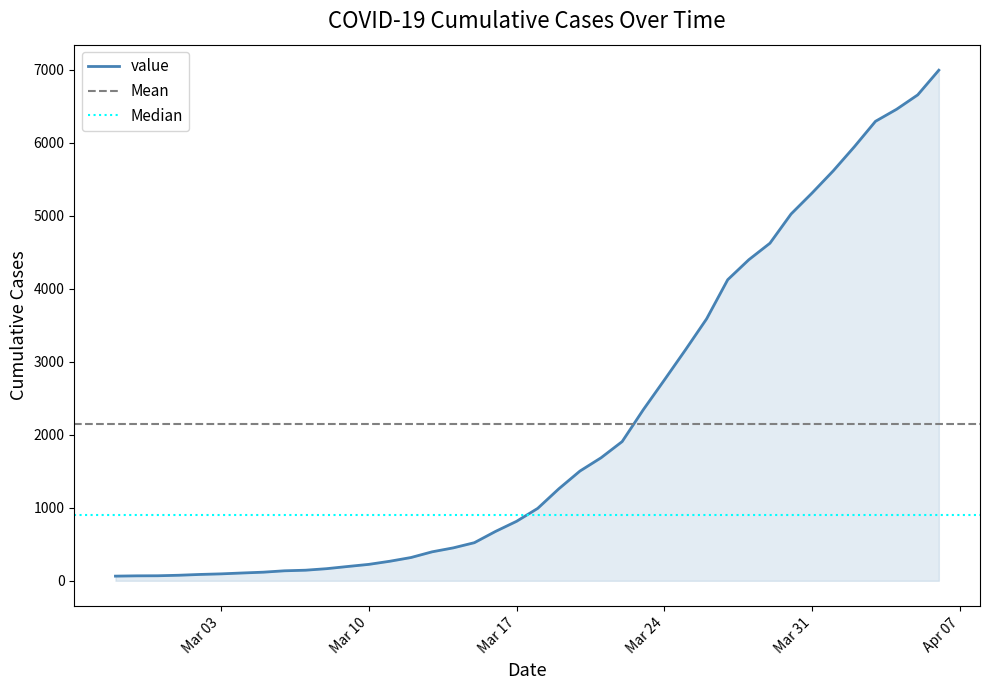

Count the number of categories in the chart.

40